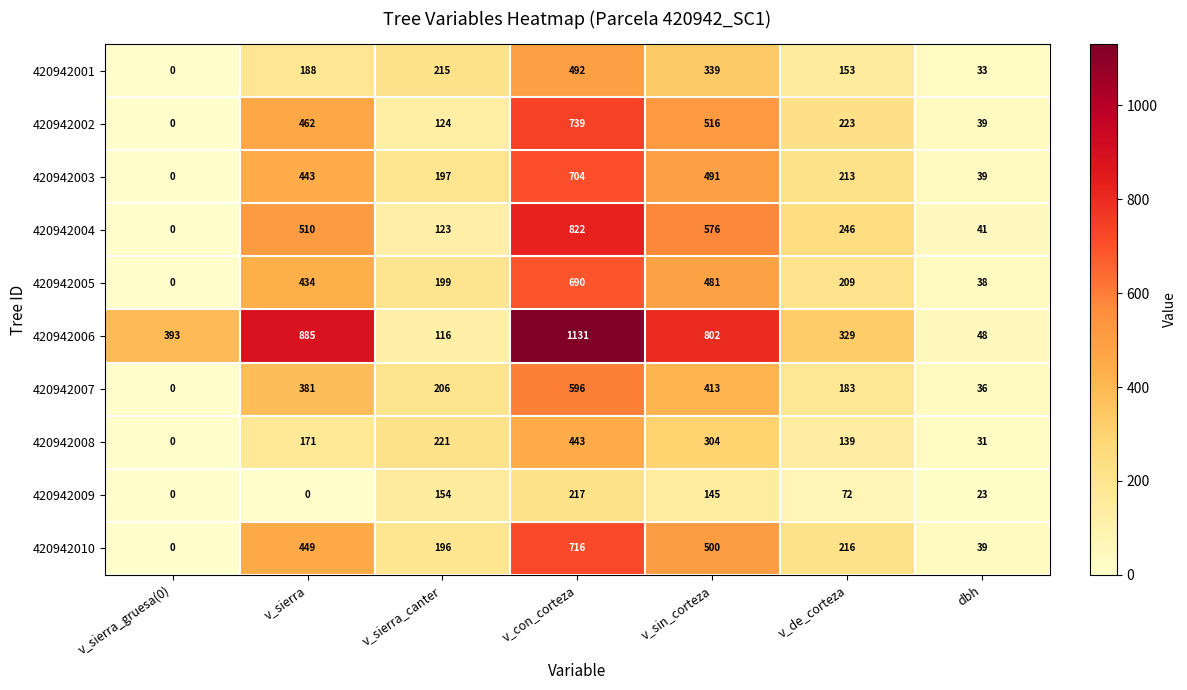

At how many categories does at least one series exceed 293?

5